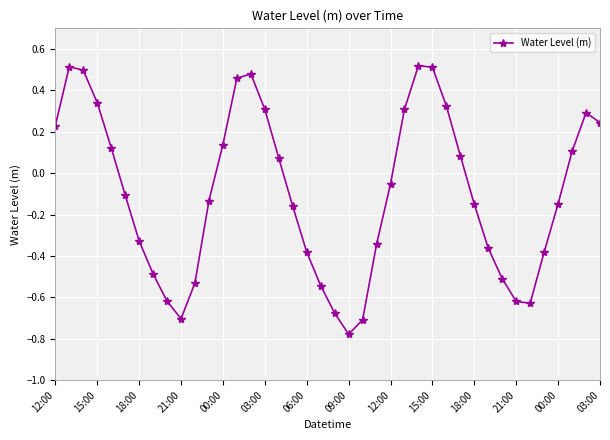

How many interior local peaks (higher than both neighbors) does the data have?

4